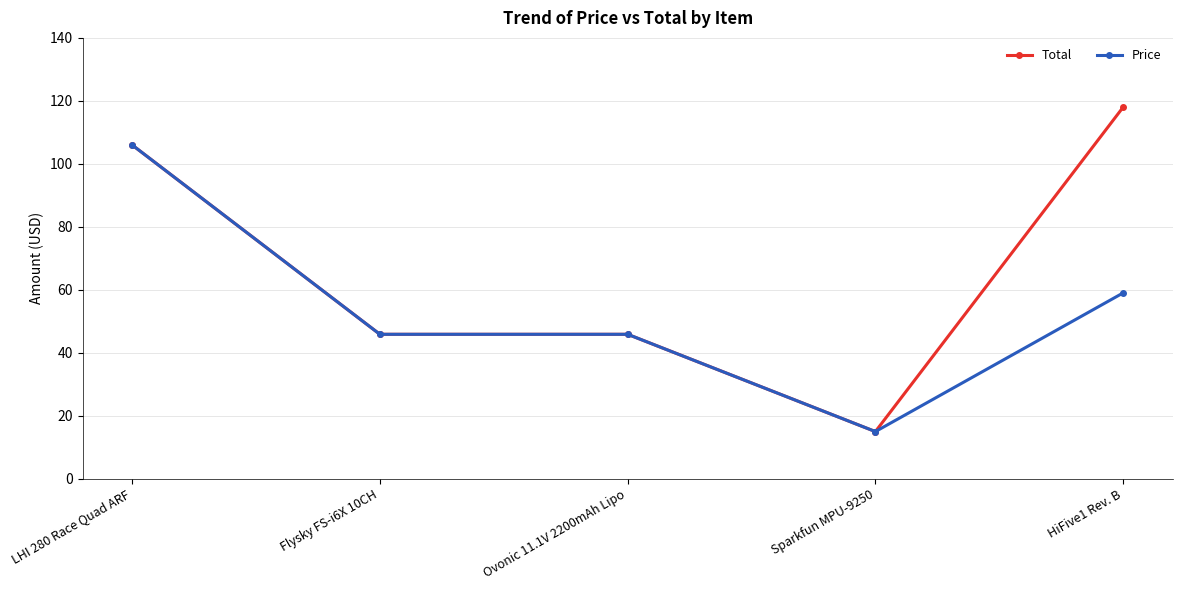

At which category does the chart reach its minimum across all series?

Sparkfun MPU-9250